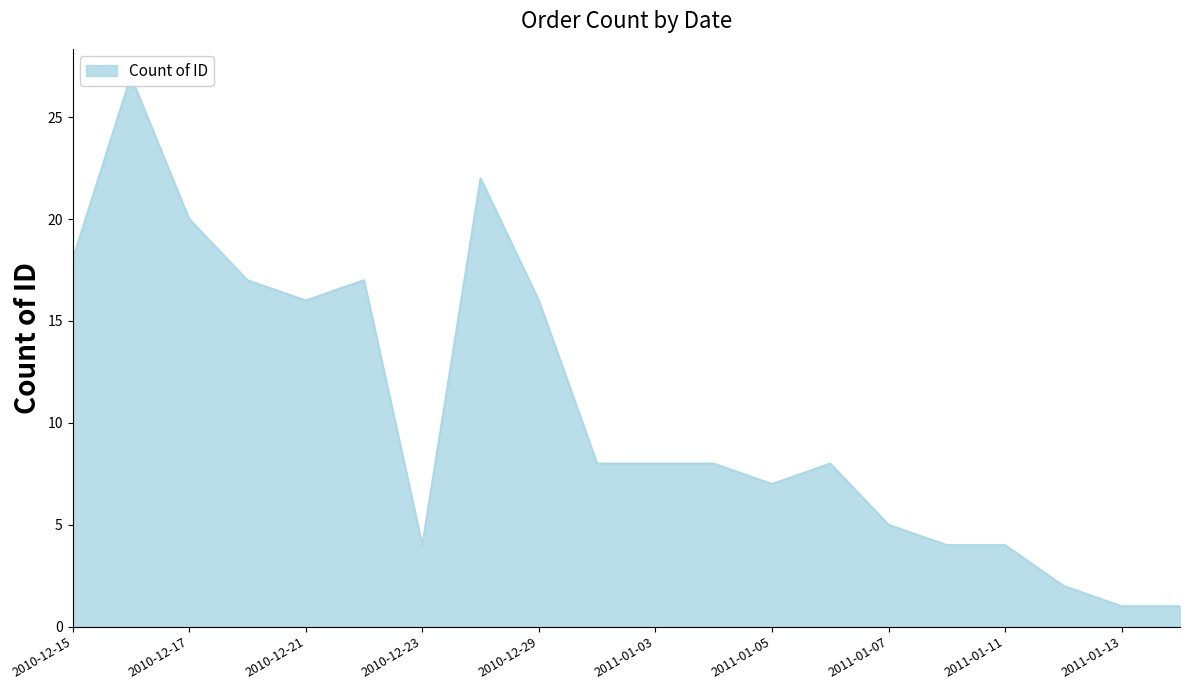

What is the value of the 12th point from the left?

8